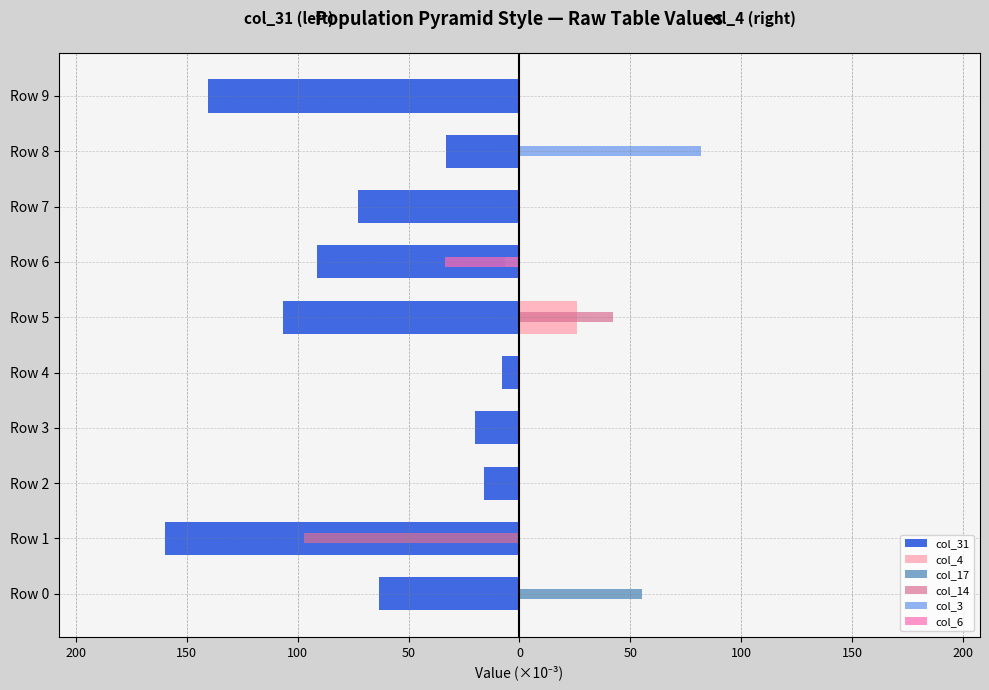

Reading left to right, extract all data points from this chart.

col_31: -63.3	-159.7	-16.2	-20.0	-7.7	-106.5	-91.1	-72.6	-32.9	-140.3
col_4: 0.0	0.0	0.0	0.0	0.0	26.1	0.0	0.0	0.0	0.0
col_17: 55.4	0.0	0.0	0.0	0.0	0.0	0.0	0.0	0.0	0.0
col_14: 0.0	-97.3	0.0	0.0	0.0	42.2	0.0	0.0	0.0	0.0
col_3: 0.0	0.0	0.0	0.0	0.0	0.0	-6.6	0.0	81.7	0.0
col_6: 0.0	0.0	0.0	0.0	0.0	0.0	-33.5	0.0	0.0	0.0